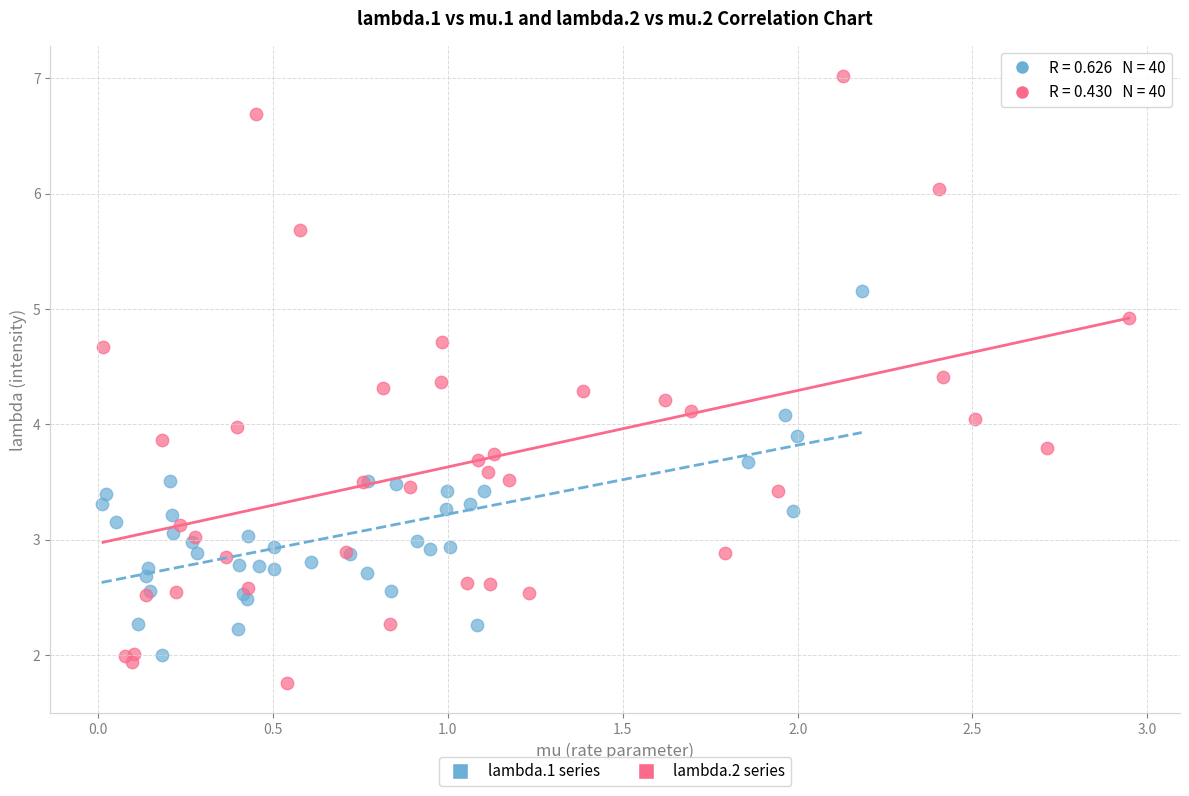

Which series has the widest spread of Y values?

lambda.2 series